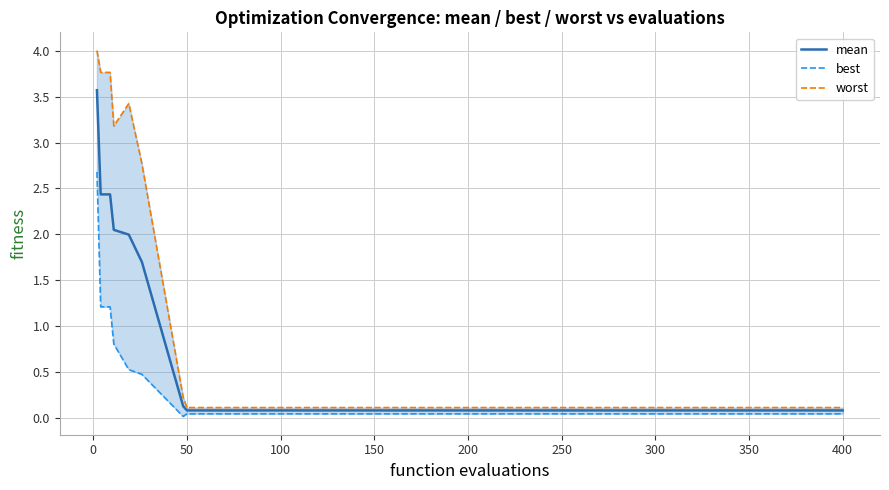

What are all the series names shown in the legend?

mean, best, worst